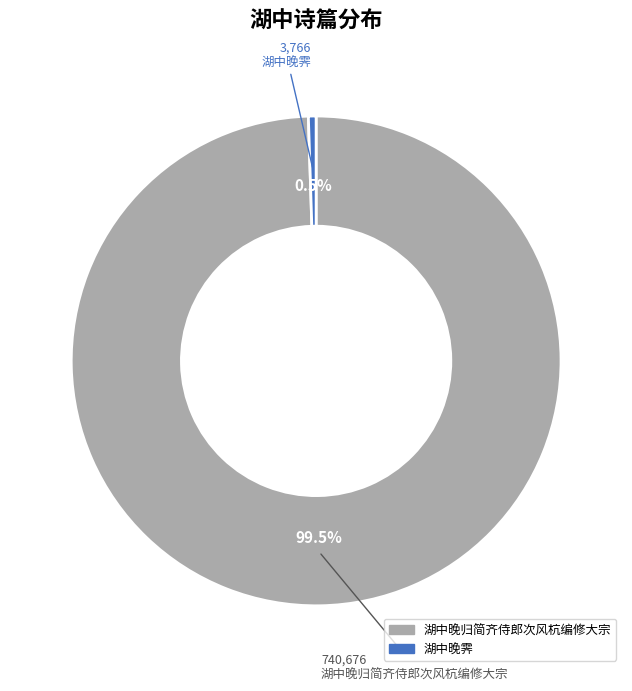

What is the majority slice?

湖中晚归简齐侍郎次风杭编修大宗